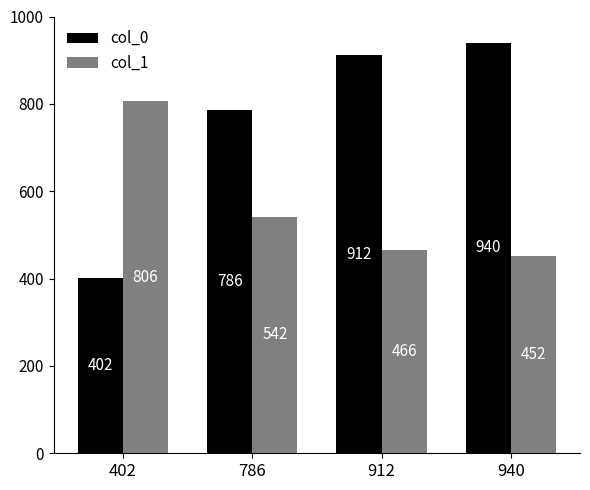

What is the difference between the second highest and second lowest values in the col_0 series?

126